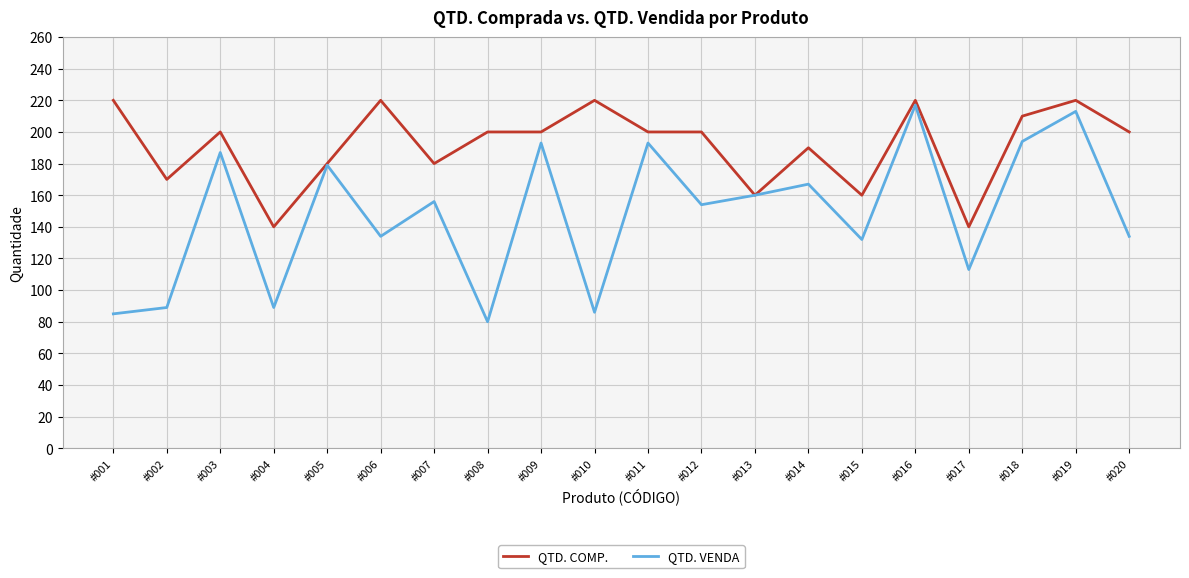

The QTD. COMP. series shows 363 at #019. True or false?

False